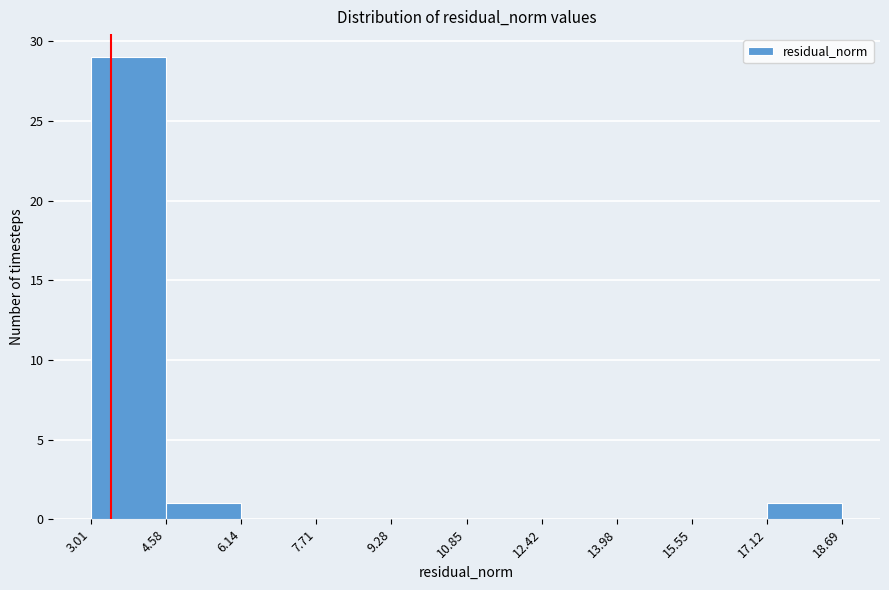

Reading left to right, list every bar in this chart as the range it spans on the x-axis followed by its height. The values are not printed on the chart, so give them approximately, as read against the axis.

3.01 to 4.58: 29
4.58 to 6.14: 1
6.14 to 7.71: 0
7.71 to 9.28: 0
9.28 to 10.85: 0
10.85 to 12.42: 0
12.42 to 13.98: 0
13.98 to 15.55: 0
15.55 to 17.12: 0
17.12 to 18.69: 1